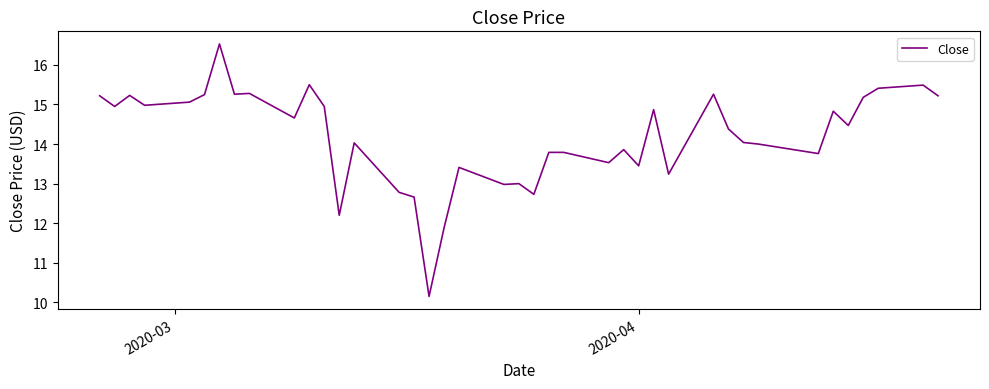

What is the difference between the maximum and minimum values?

6.4